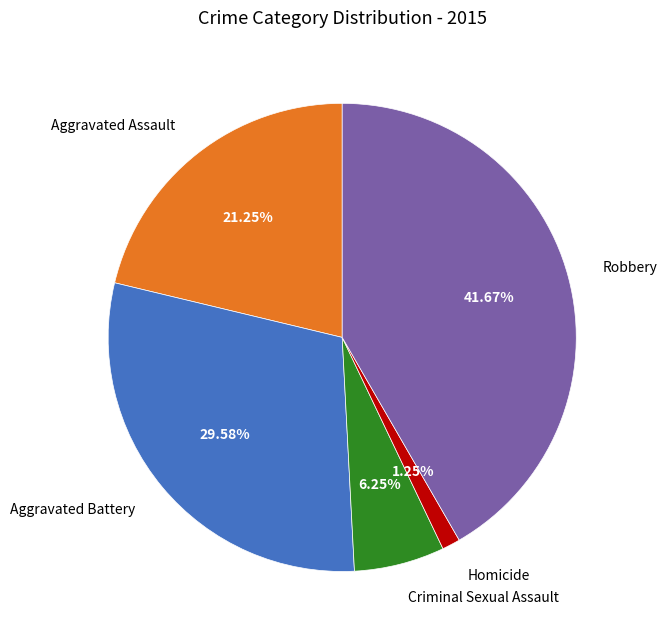

What percentage is the Criminal Sexual Assault slice, to the nearest percent?

6%